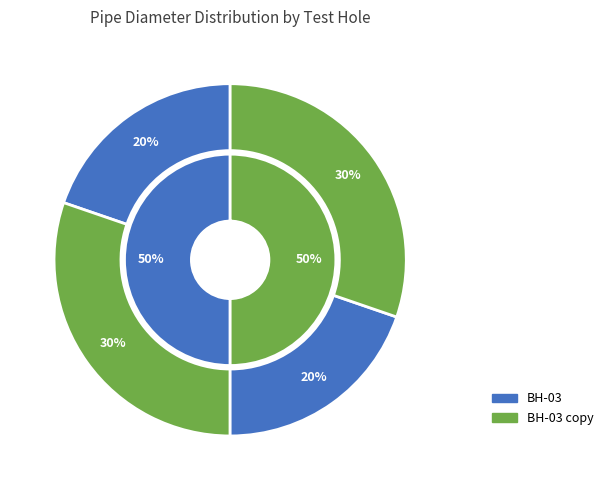

Does Piezometer #2 account for over 50% of the chart?

Yes